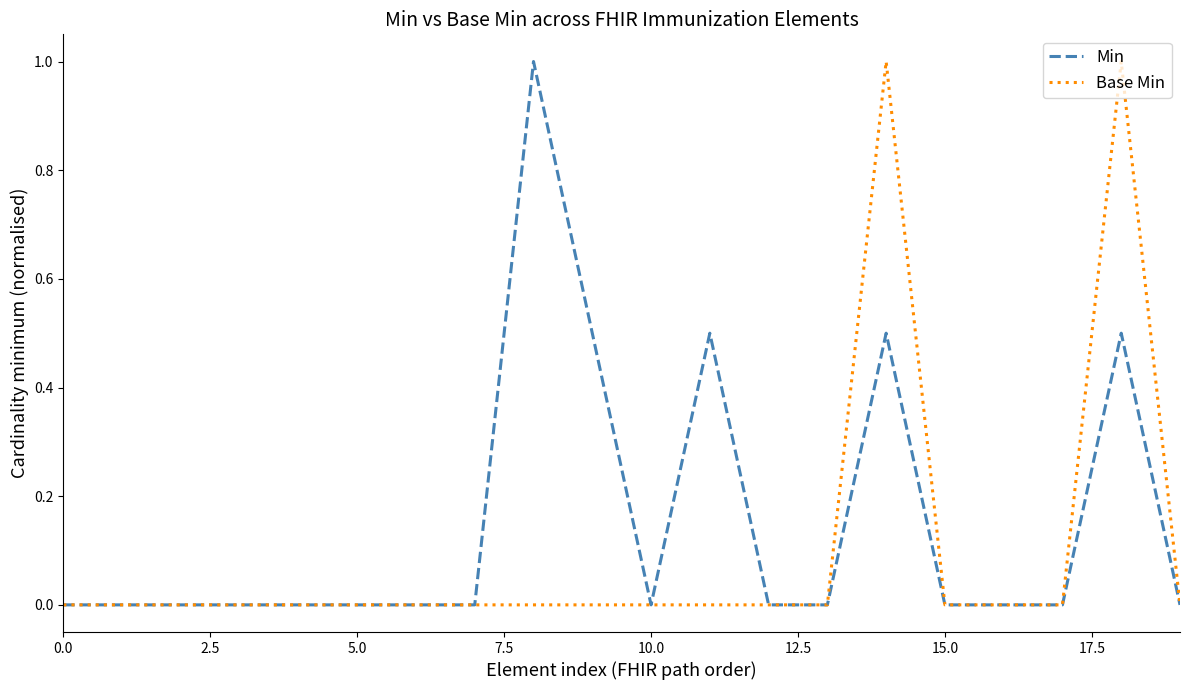

Which series has the largest total across all categories?

Min